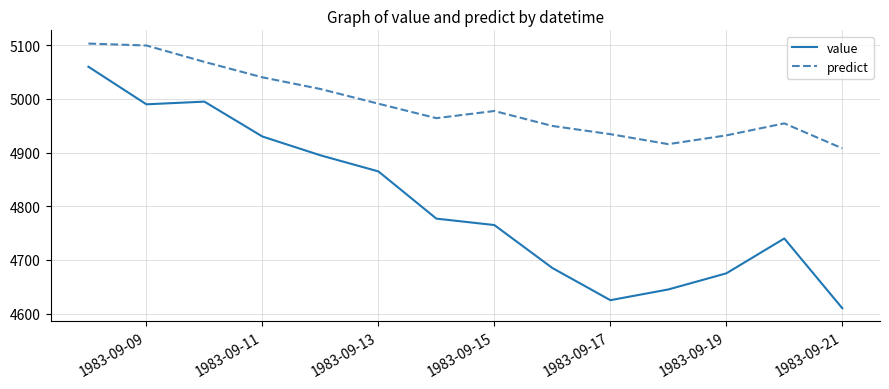

What is the difference between the maximum and minimum values in the value series?

450.0